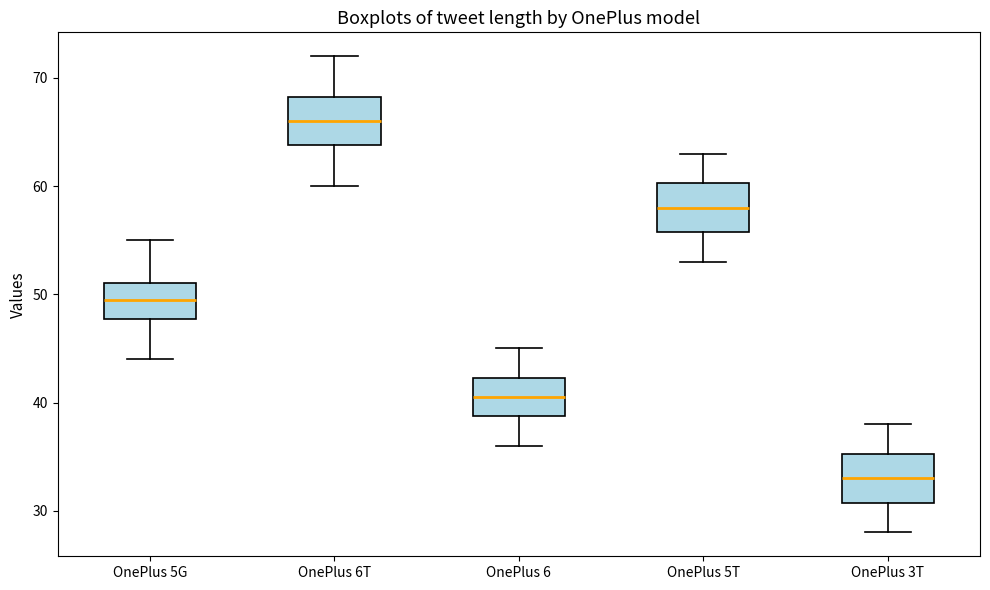

Reading left to right, transcribe this box plot: for each box, give where its median line is, the range the box spans, and where its two whiskers end, as read against the y-axis. The values are not printed on the chart, so give them approximately, as read against the axis.

OnePlus 5G: median 50, box 48 to 51, whiskers 44 to 55
OnePlus 6T: median 66, box 64 to 68, whiskers 60 to 72
OnePlus 6: median 41, box 39 to 42, whiskers 36 to 45
OnePlus 5T: median 58, box 56 to 60, whiskers 53 to 63
OnePlus 3T: median 33, box 31 to 35, whiskers 28 to 38